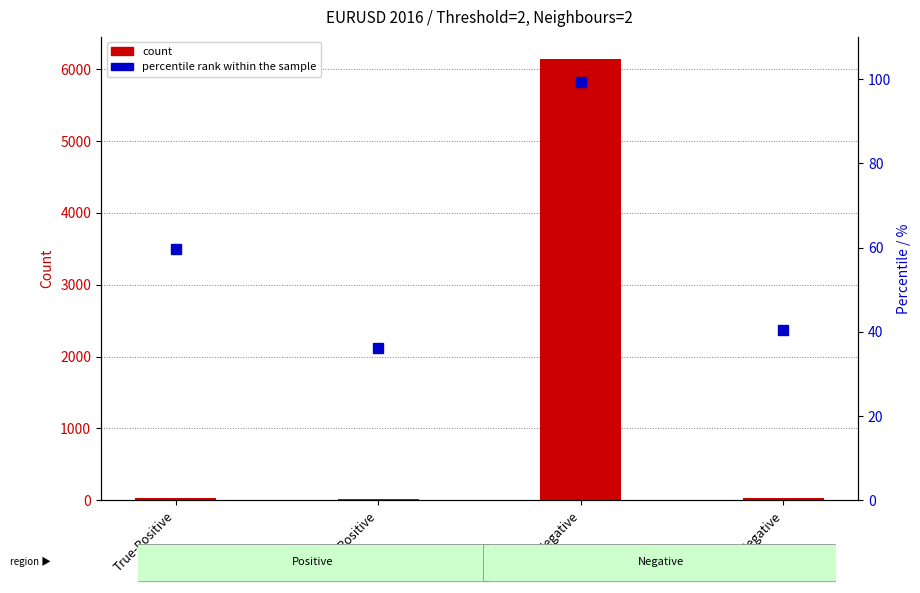

What is the total value across all series at True-Negative?

6243.3